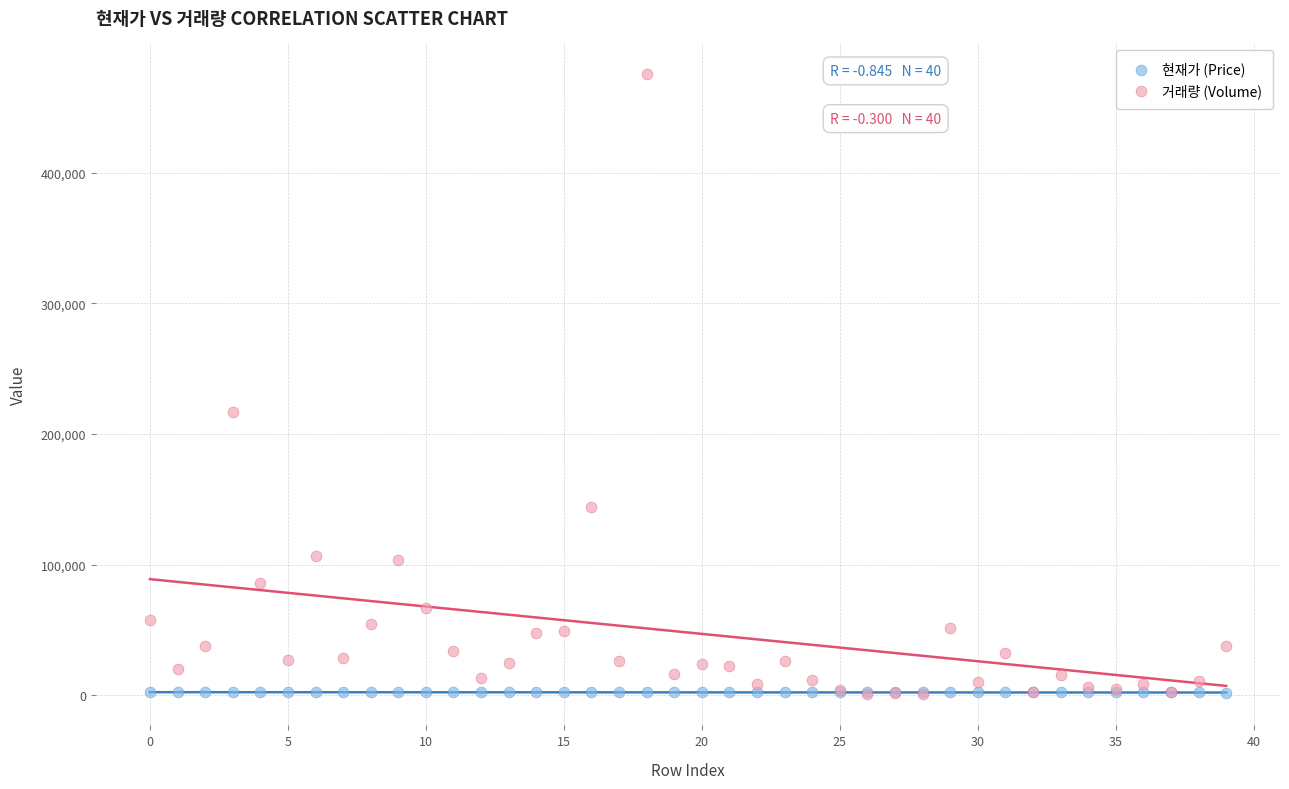

In the 거래량 (Volume) series, what Y value is closest to 237960?

216679